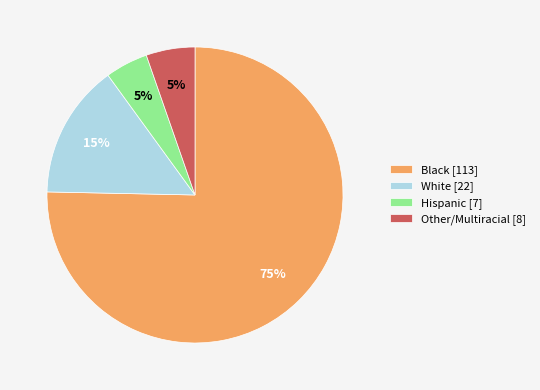

To the nearest percent, what is the average slice percentage?

25%